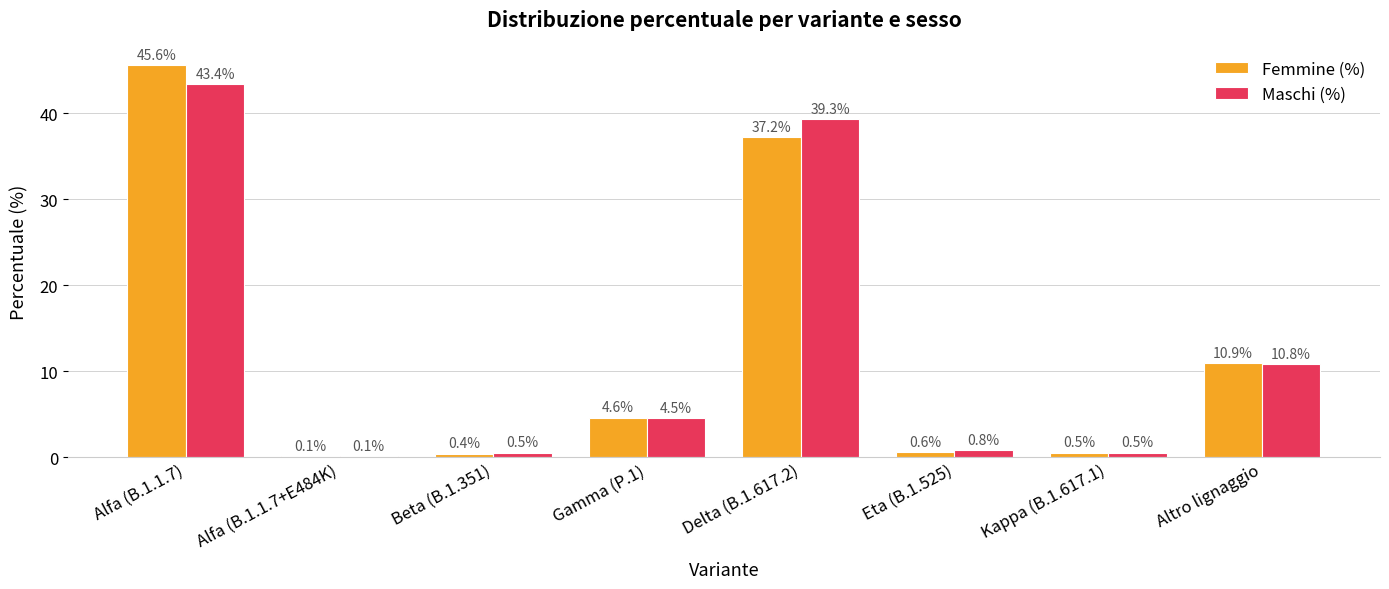

Does the chart contain stacked bars?

No